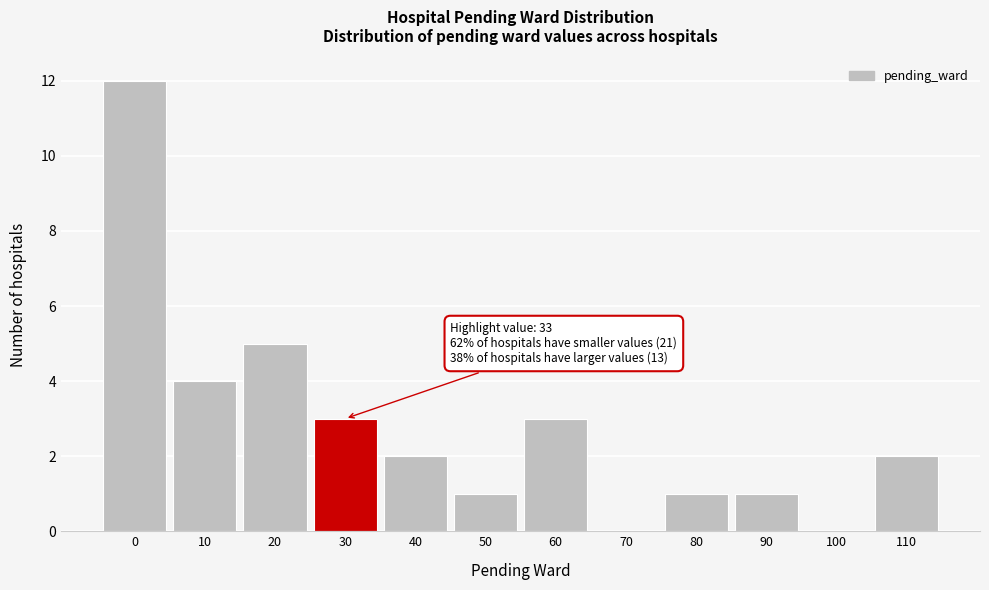

Reading right to left, list all the values displayed in this chart.

110=2	100=0	90=1	80=1	70=0	60=3	50=1	40=2	30=3	20=5	10=4	0=12